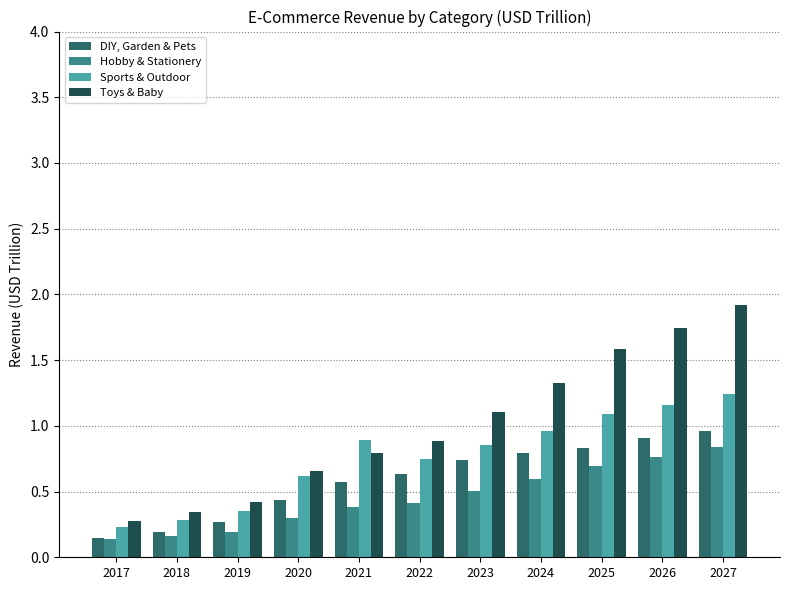

What is the value of the DIY, Garden & Pets bar at the 8th from the left?

0.8